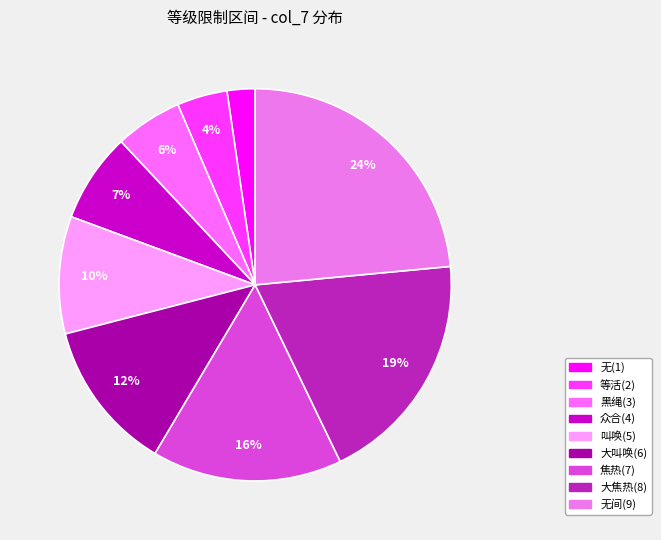

Does any single category account for the majority?

No